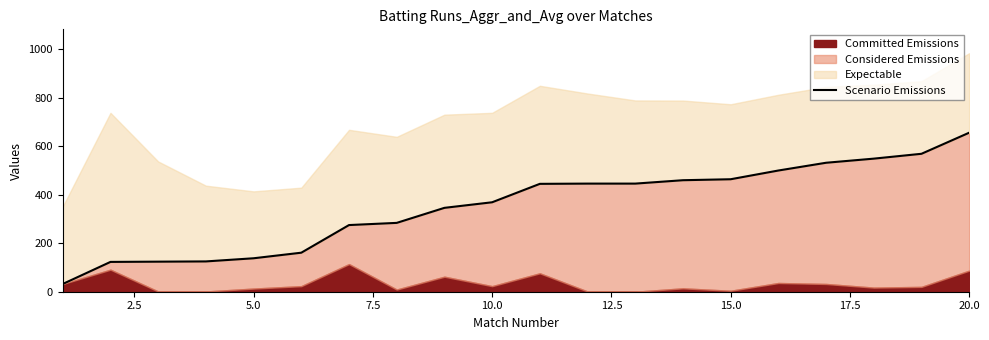

Does the chart display data point markers on the line(s)?

No